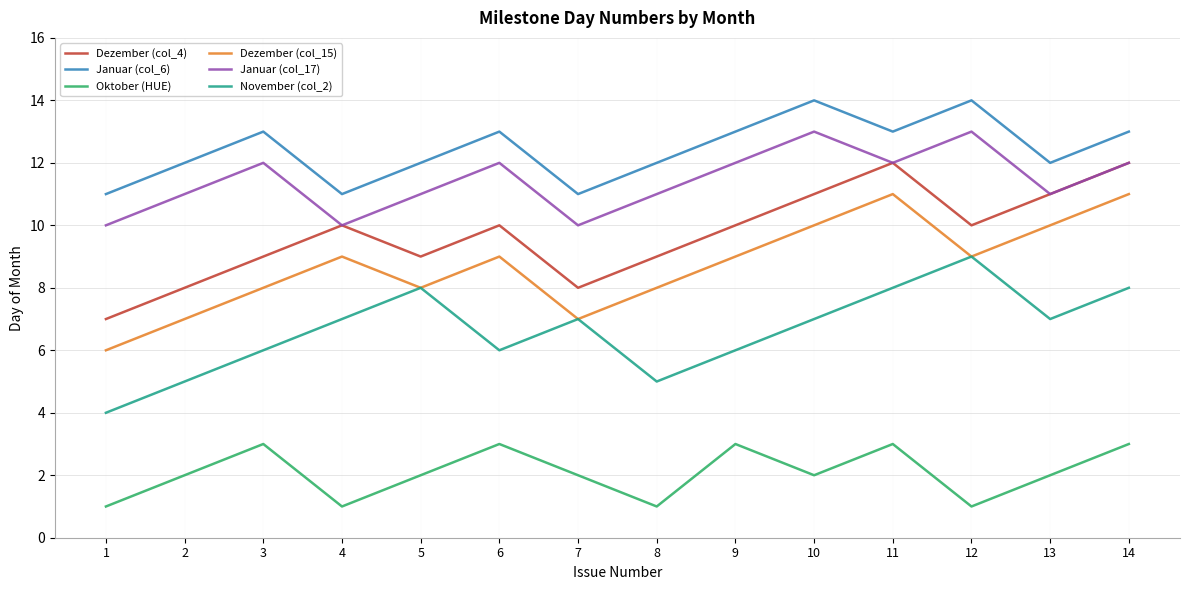

What value does the Dezember (col_4) series have at 12?

10